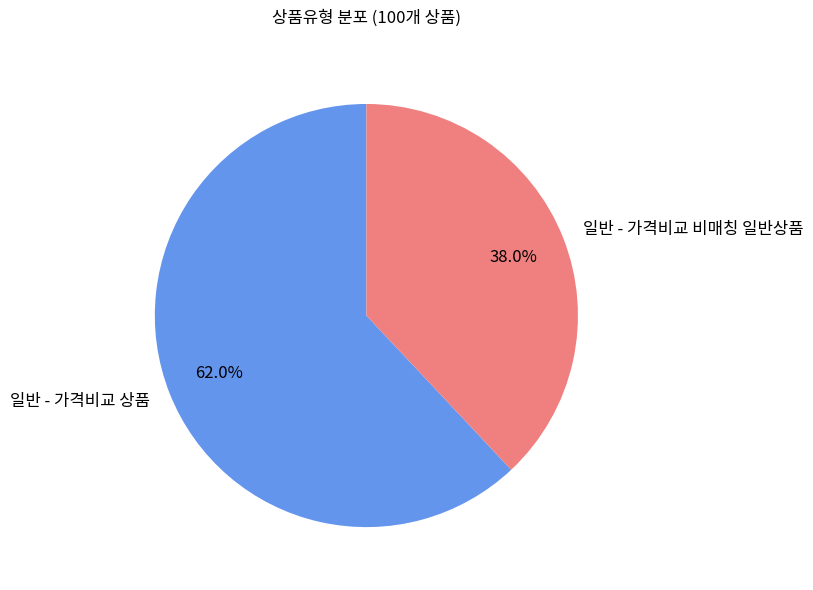

To the nearest percent, what portion does 일반 - 가격비교 비매칭 일반상품 represent?

38%